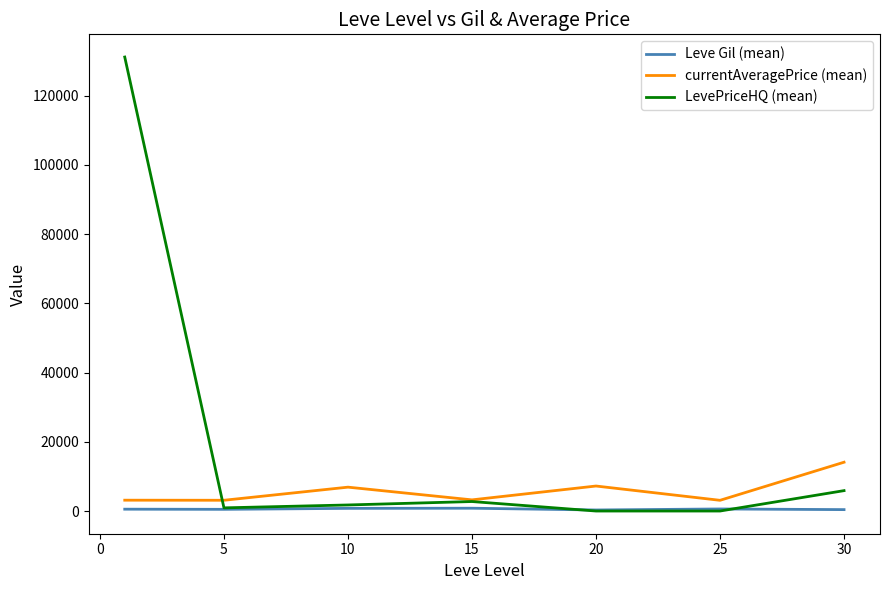

Which series has the widest spread of values?

LevePriceHQ (mean)